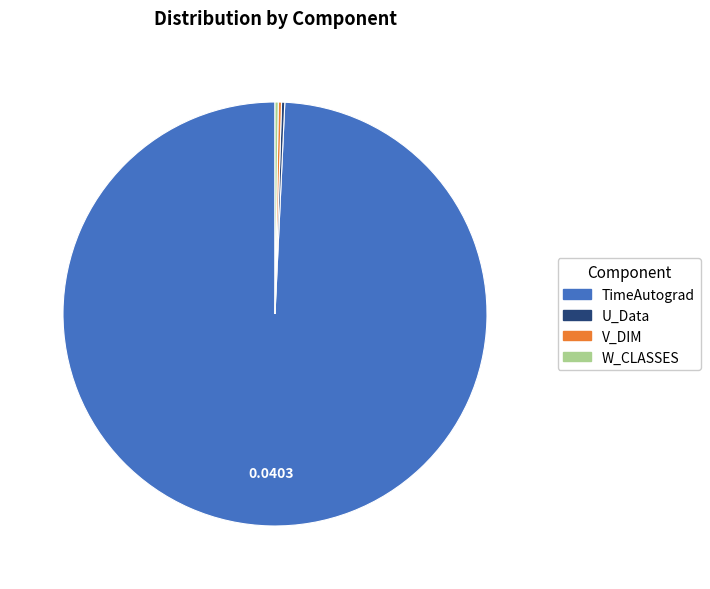

Which slice is the largest?

TimeAutograd